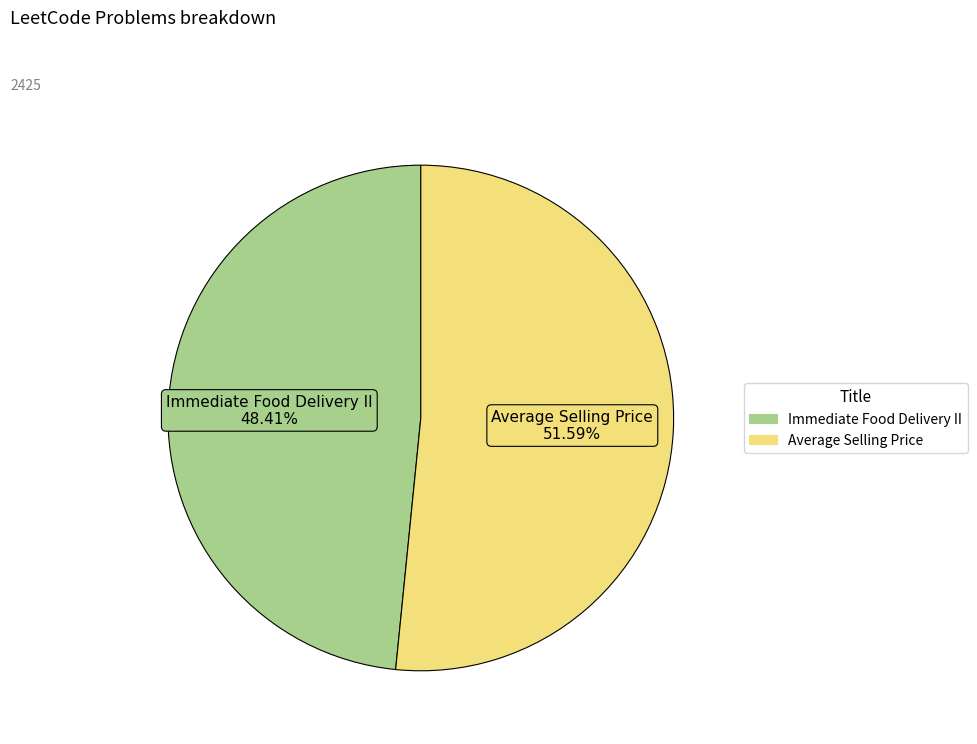

Is there any slice that represents more than half of the pie?

Yes